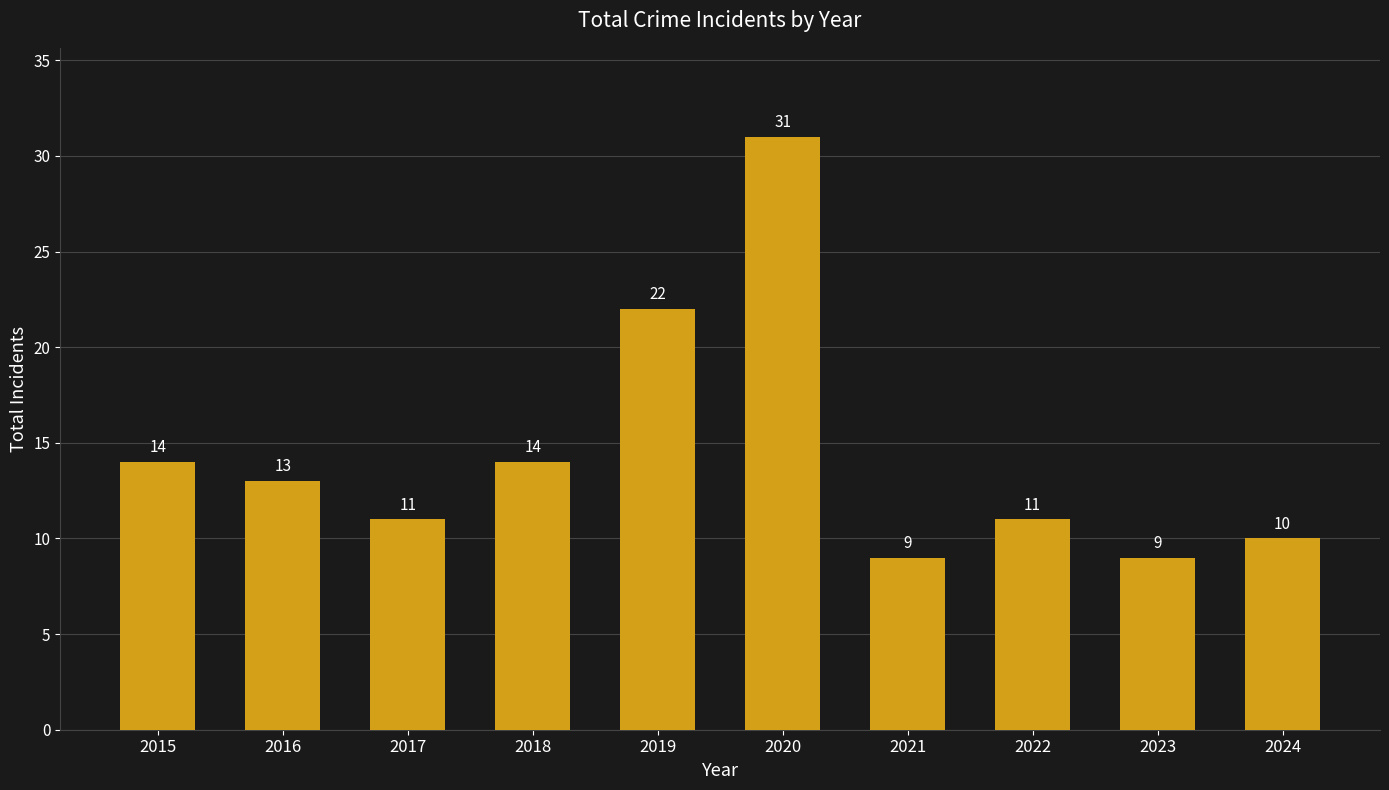

True or false: the data shows 11 at 2022.

True